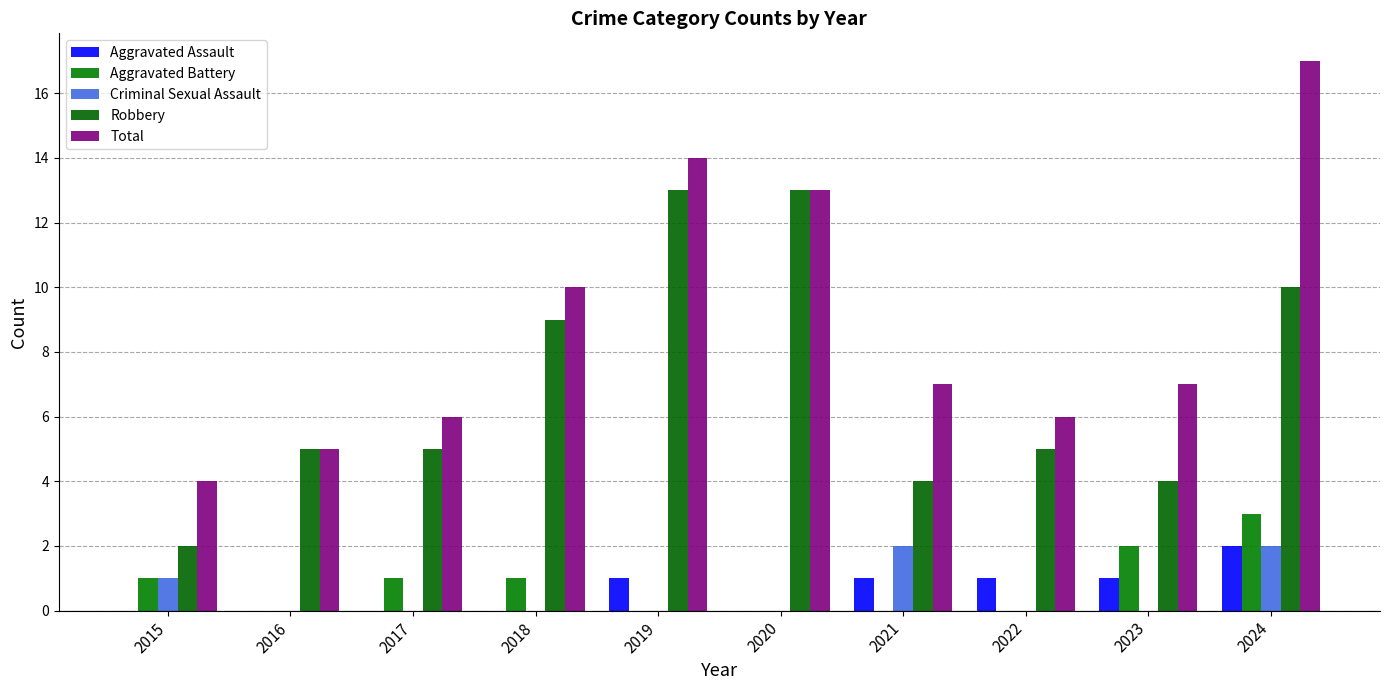

Where is Robbery nearest to the value 7?

2016